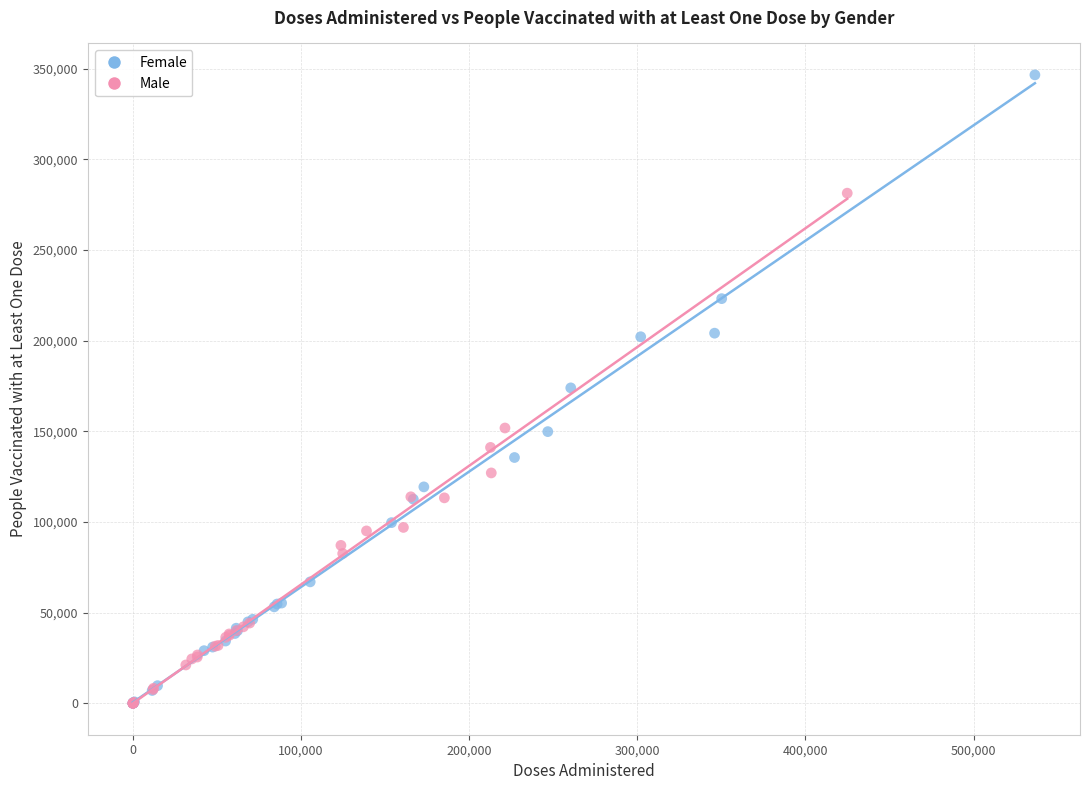

Which series has the largest Y range (max minus min)?

Female